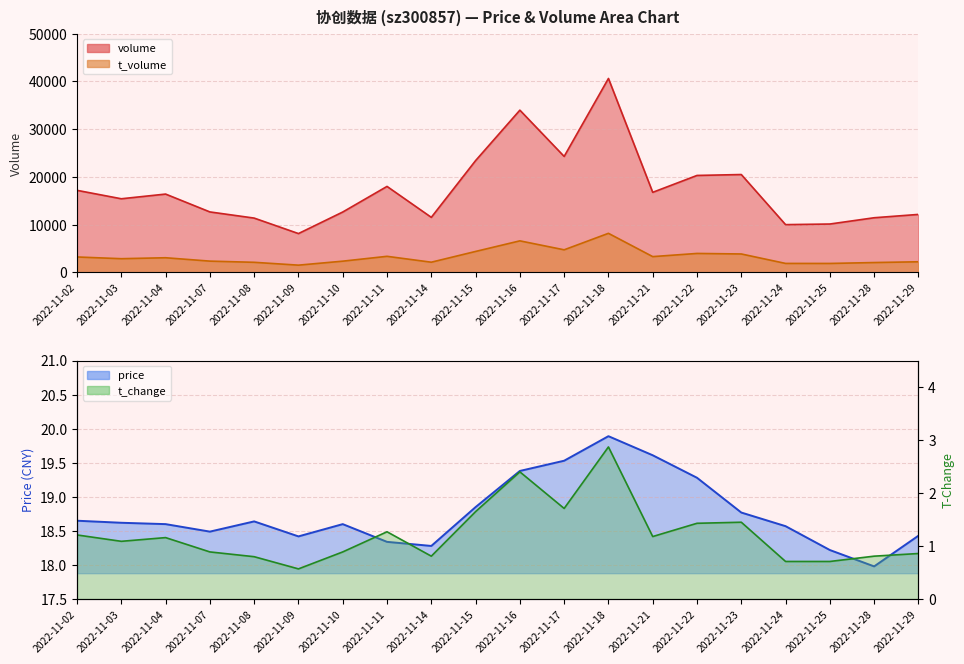

How many interior local valleys does the t_change series have?

5